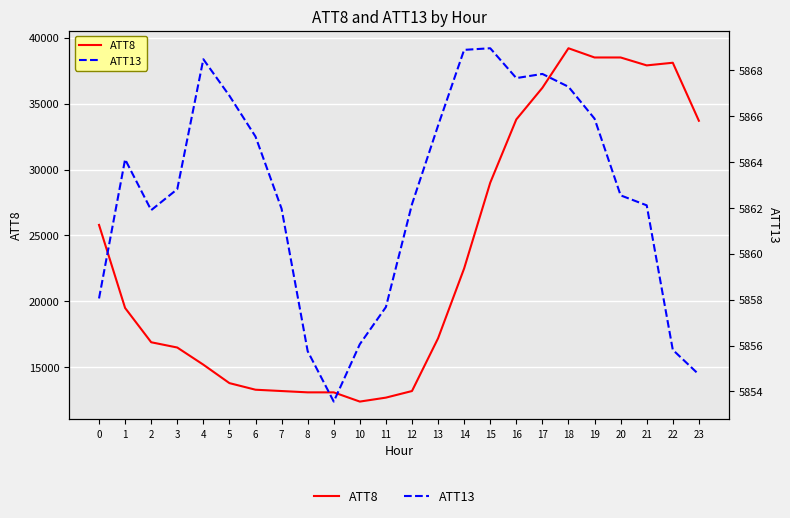

Rank the series at 13 from lowest to highest value.

ATT13, ATT8